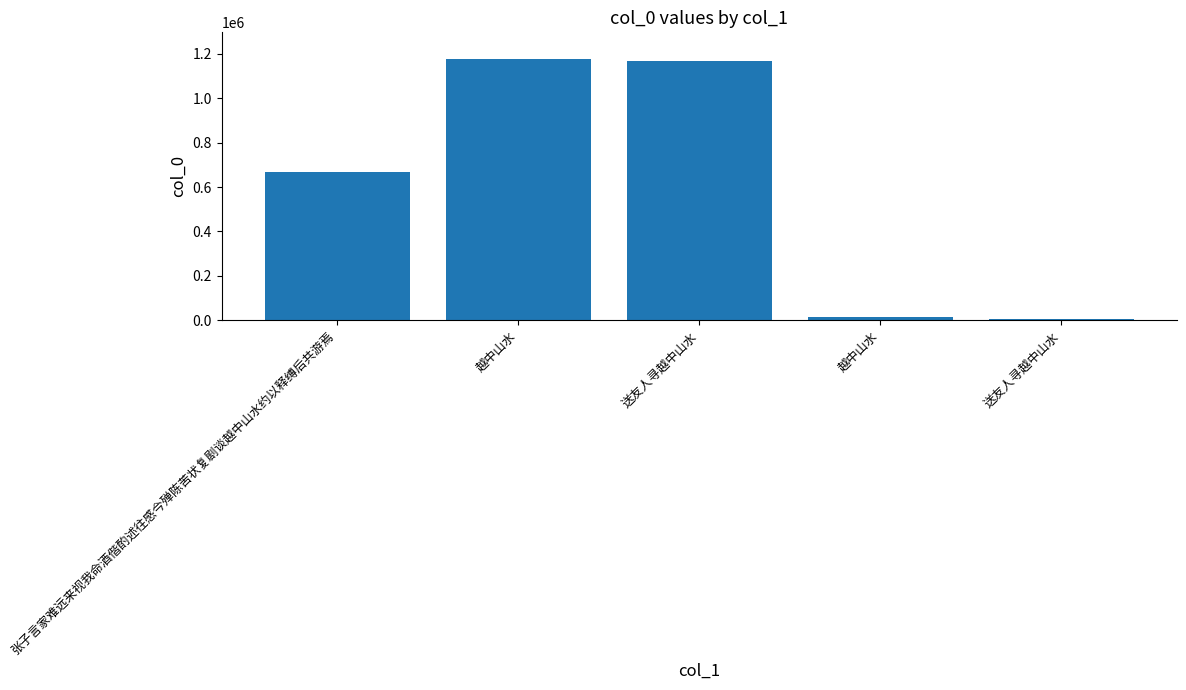

Are the bars horizontal?

No